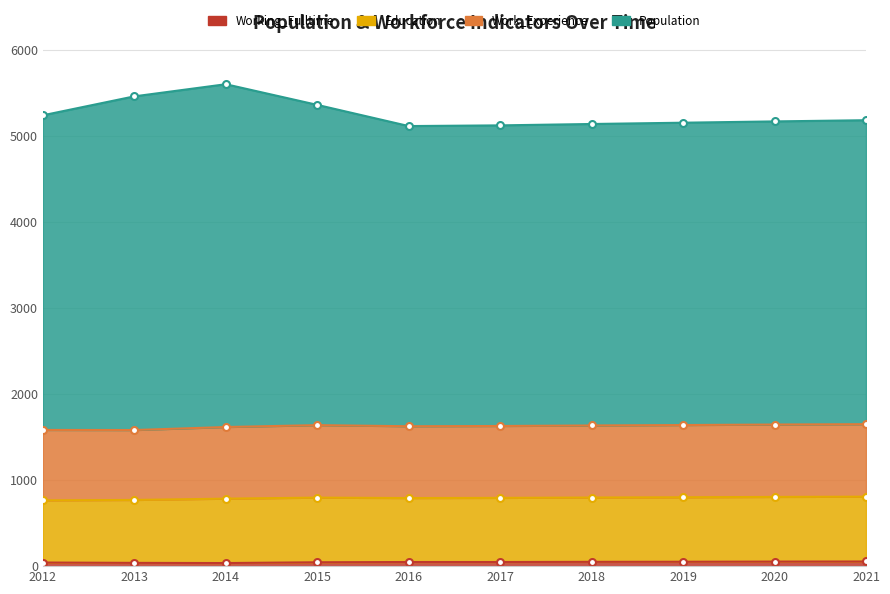

True or false: Population and Work_Experience cross at least once.

False